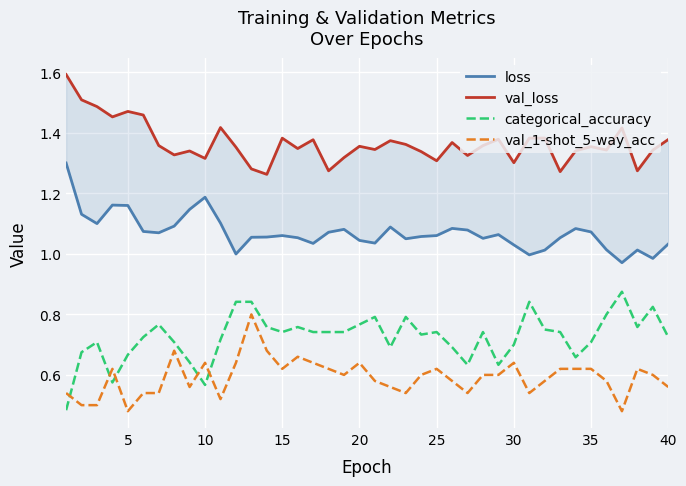

What is the sum of all val_loss values?

54.6